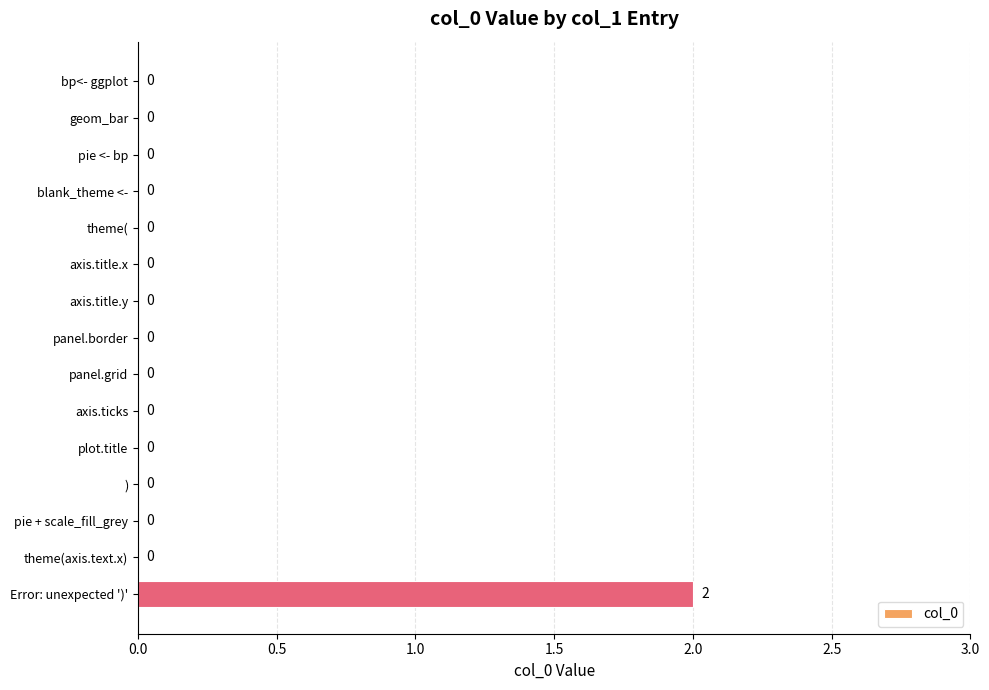

How many values are between 0 and 1?

14